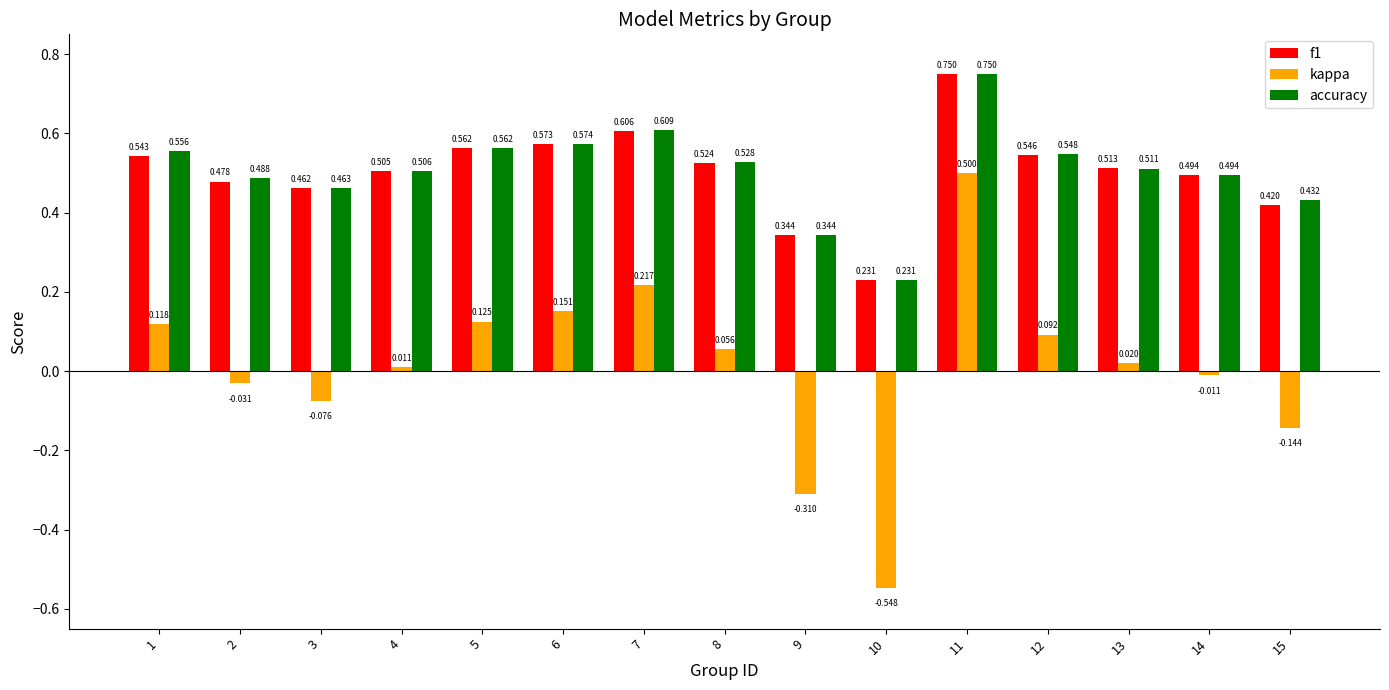

What is the sum of all f1 values?

7.6